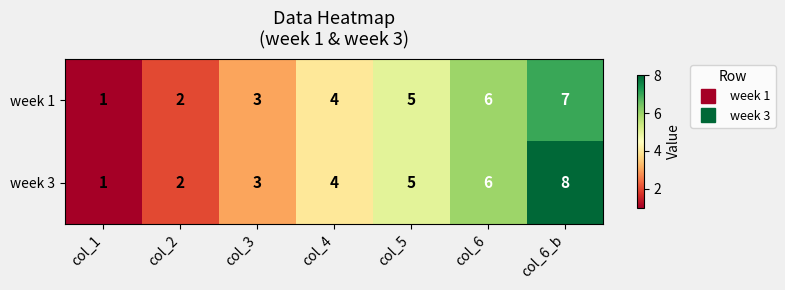

At which category is the sum across all series the highest?

col_6_b